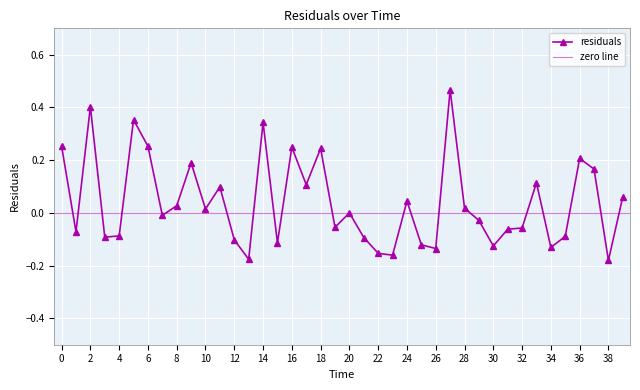

What is the maximum value shown in the chart?

0.5